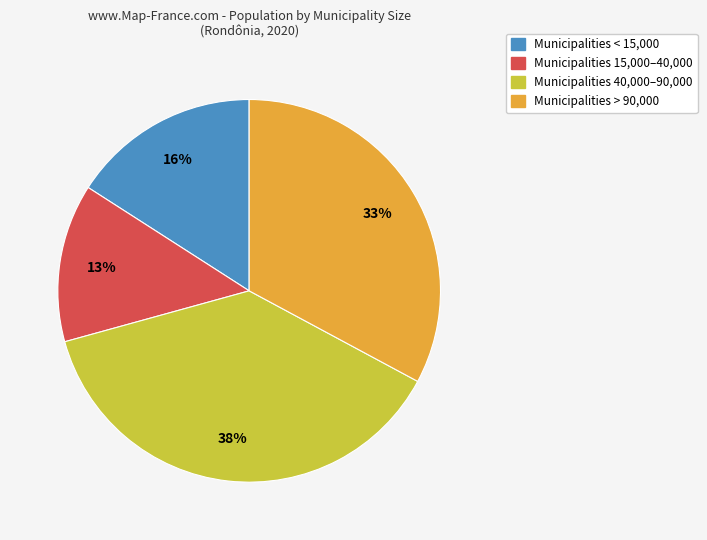

To the nearest percent, what is the average slice percentage?

25%